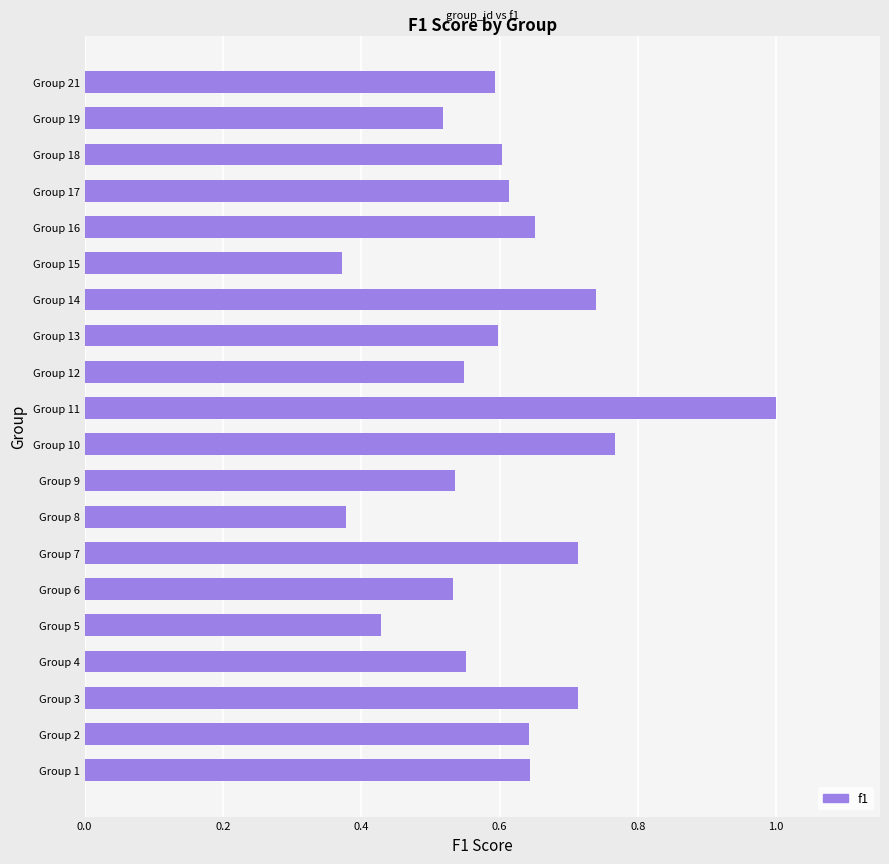

What is the sum of all values?

12.1